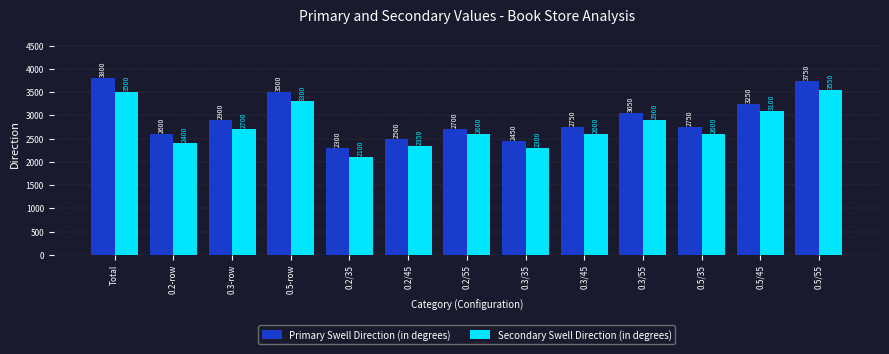

Which series has the largest range (max minus min)?

Primary Swell Direction (in degrees)